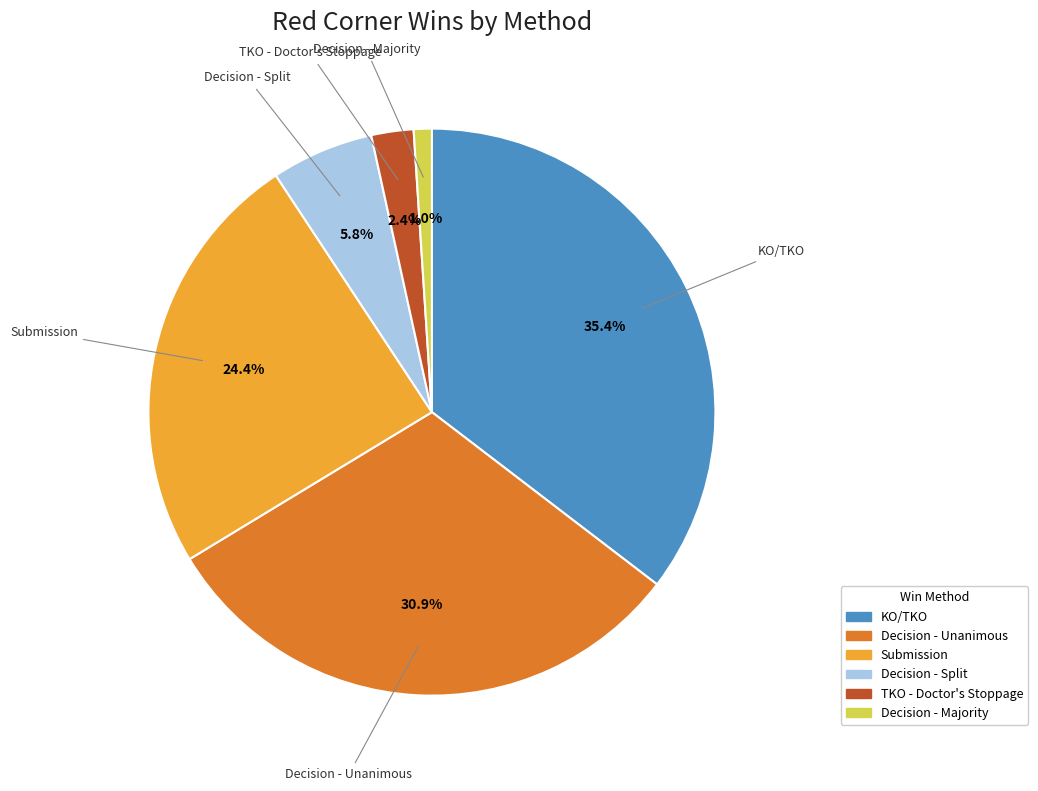

How many segments does this pie chart have?

6